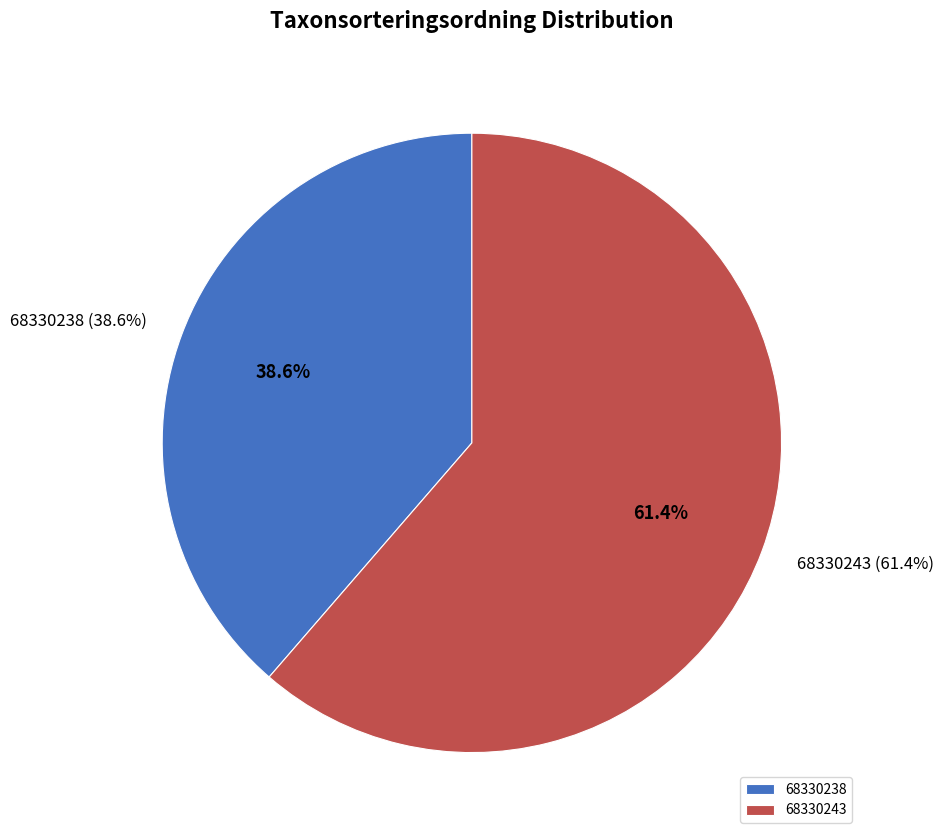

Count the number of slices in the pie.

2